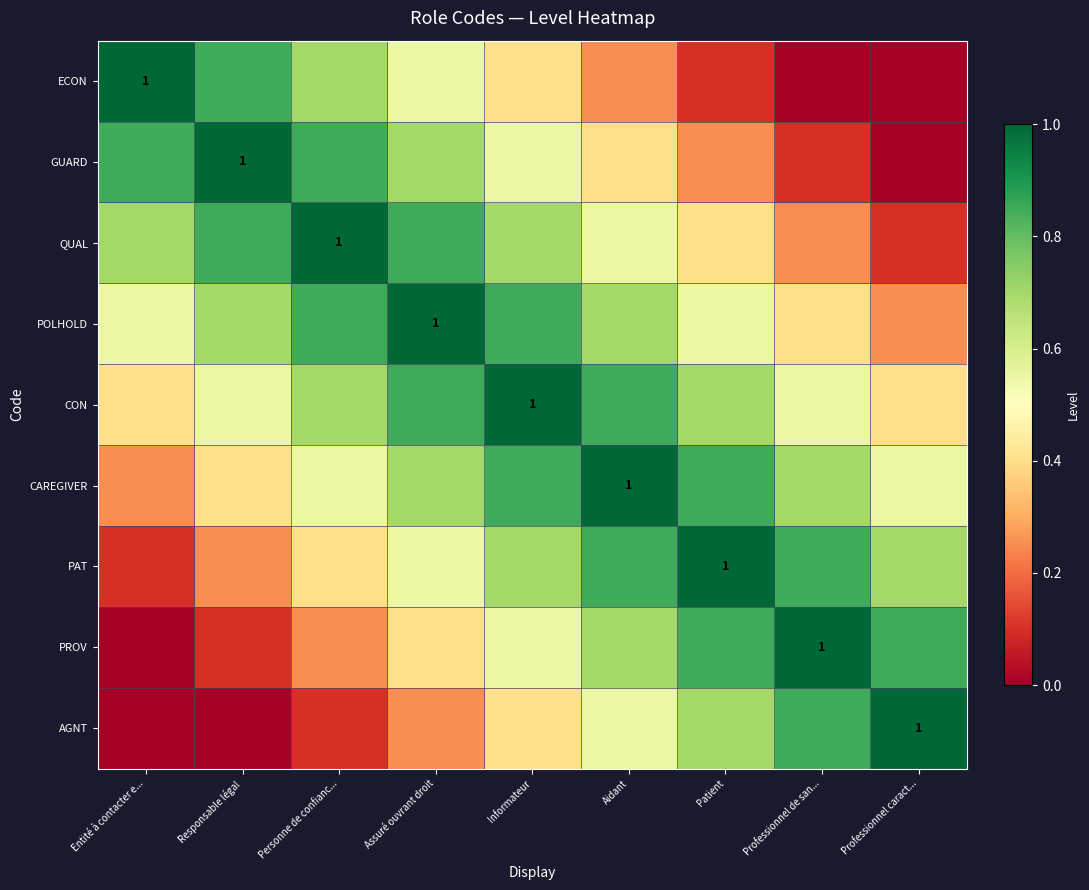

Rank the series by their maximum value, from highest to lowest.

ECON, GUARD, QUAL, POLHOLD, CON, CAREGIVER, PAT, PROV, AGNT